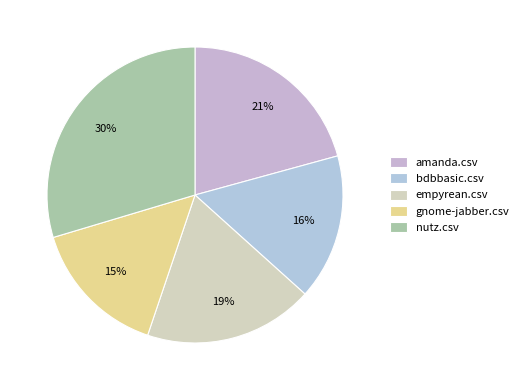

To the nearest percent, what portion does empyrean.csv represent?

19%